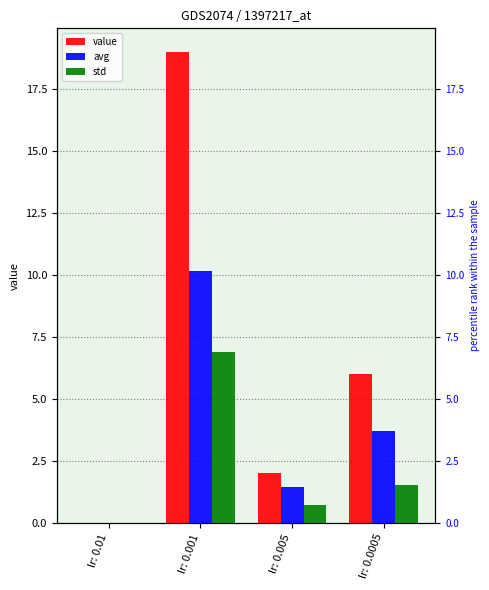

Is it true that std equals 1.5 at lr: 0.0005?

True